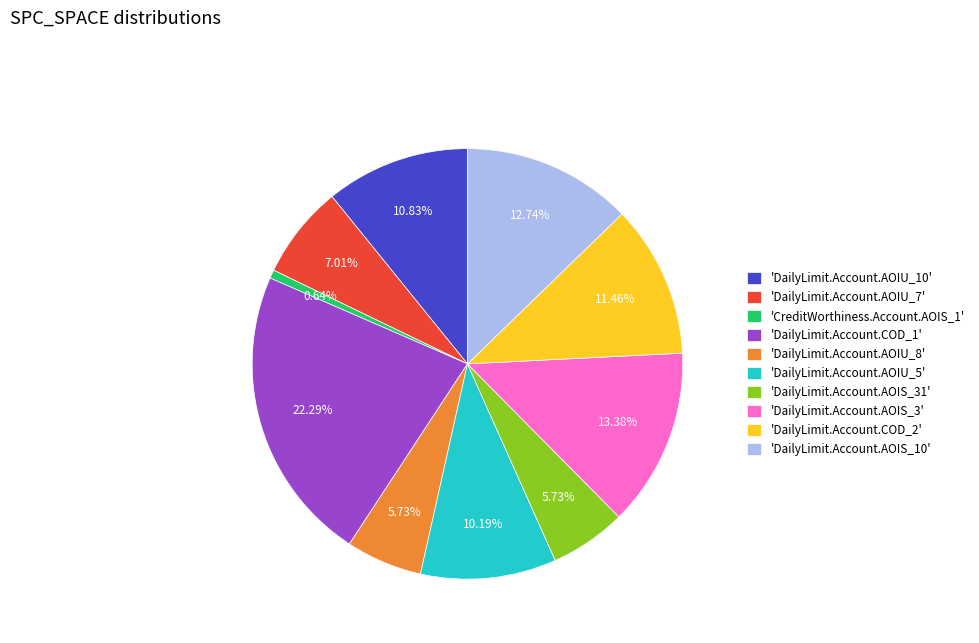

Does any single category account for the majority?

No